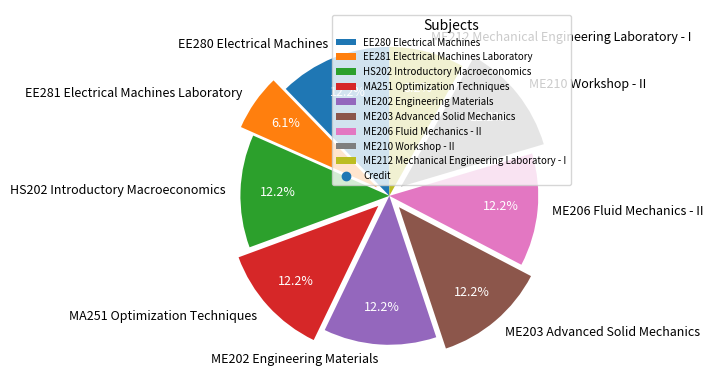

How many slices are in this pie chart?

9